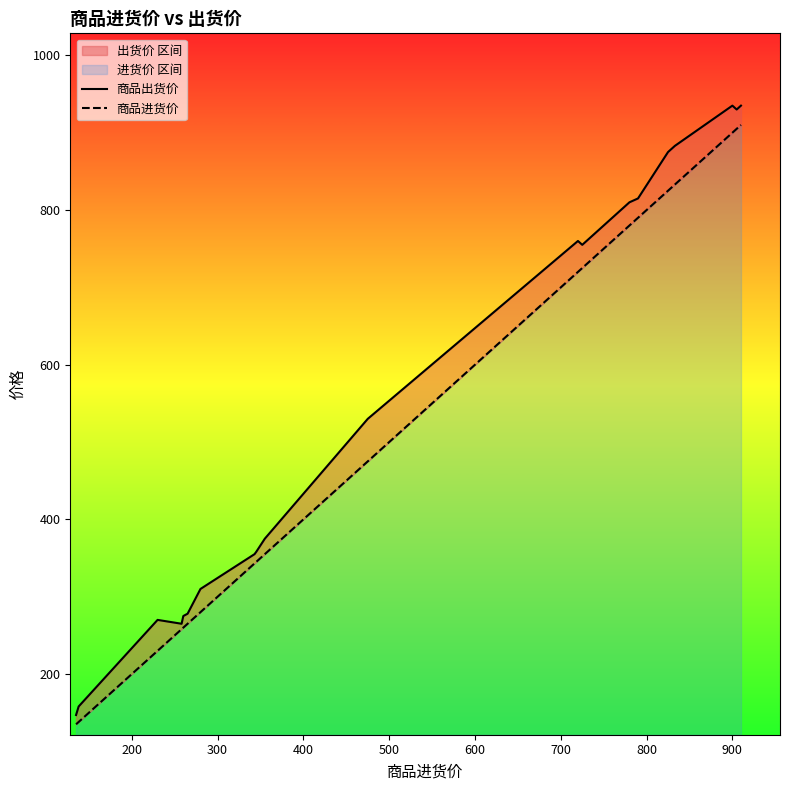

True or false: 商品进货价 has more than 0 interior local peaks.

False